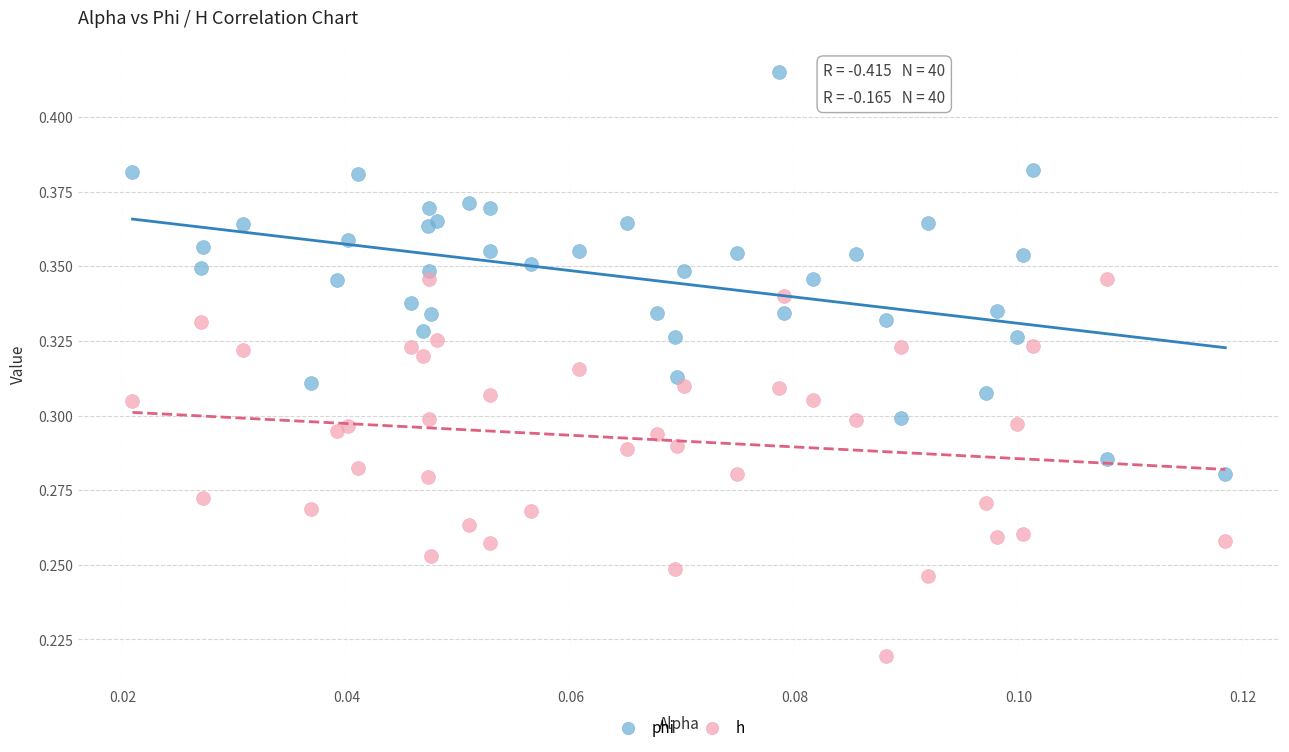

Which series reaches the maximum Y coordinate?

phi